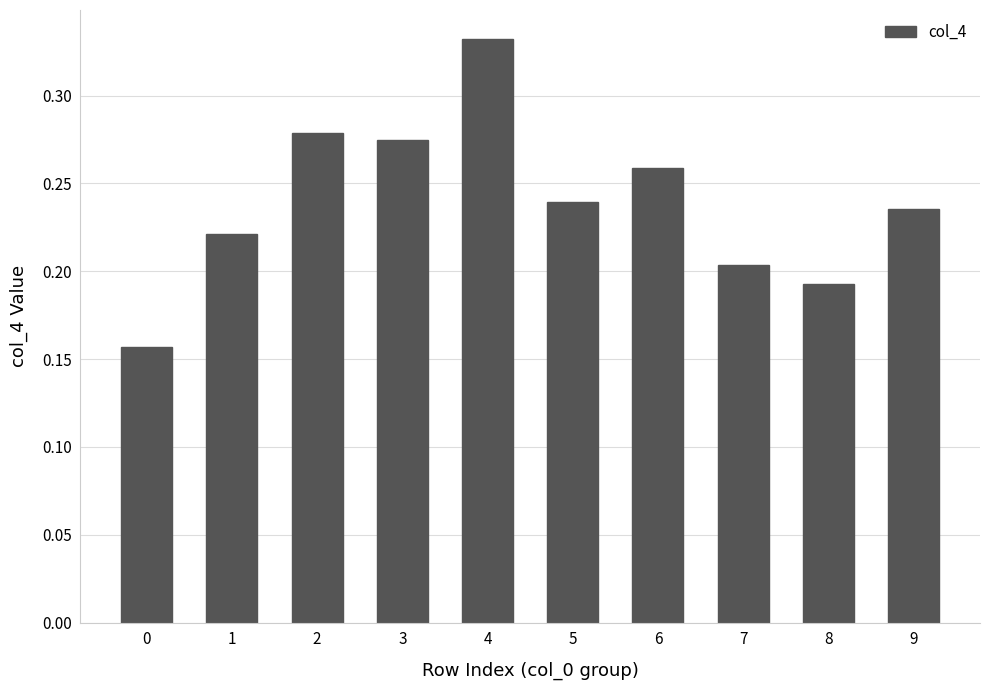

The value at 8 is 0.3. True or false?

False